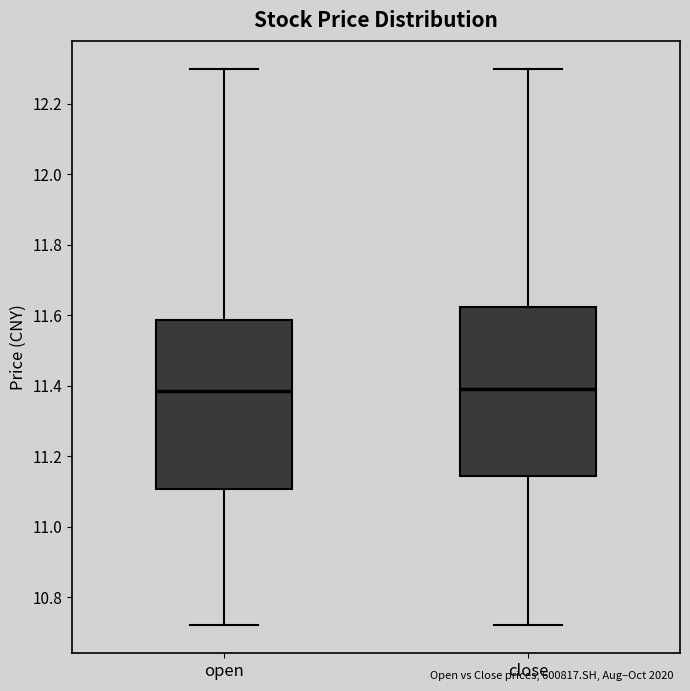

Reading left to right, transcribe this box plot: for each box, give where its median line is, the range the box spans, and where its two whiskers end, as read against the y-axis. The values are not printed on the chart, so give them approximately, as read against the axis.

open: median 11.38, box 11.10 to 11.58, whiskers 10.72 to 12.30
close: median 11.40, box 11.14 to 11.62, whiskers 10.72 to 12.30